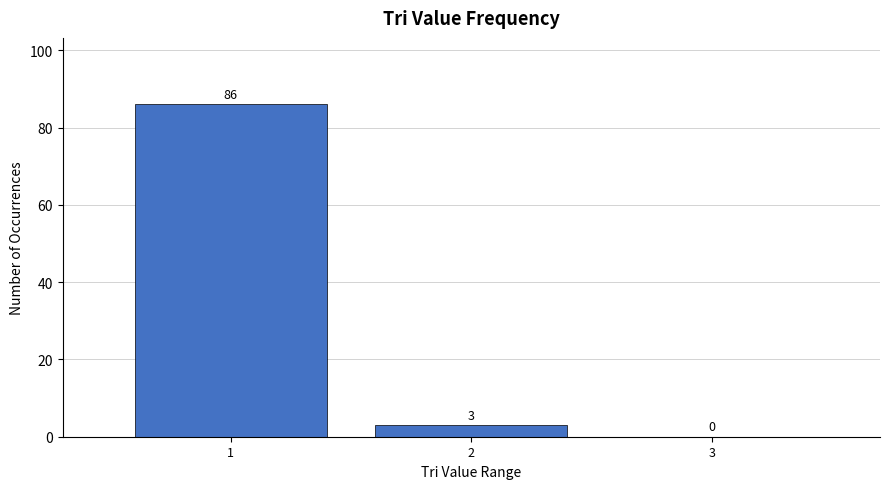

Over which range of the x-axis is the bar tallest?

0.5 to 1.5